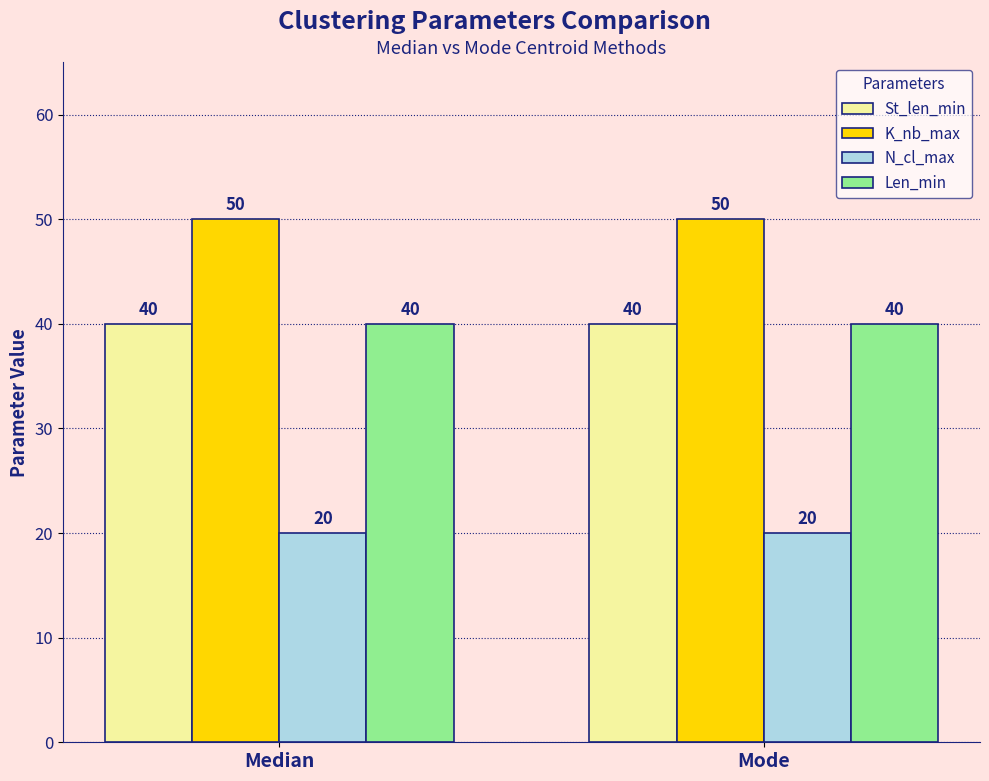

What is the minimum value shown in the chart?

20